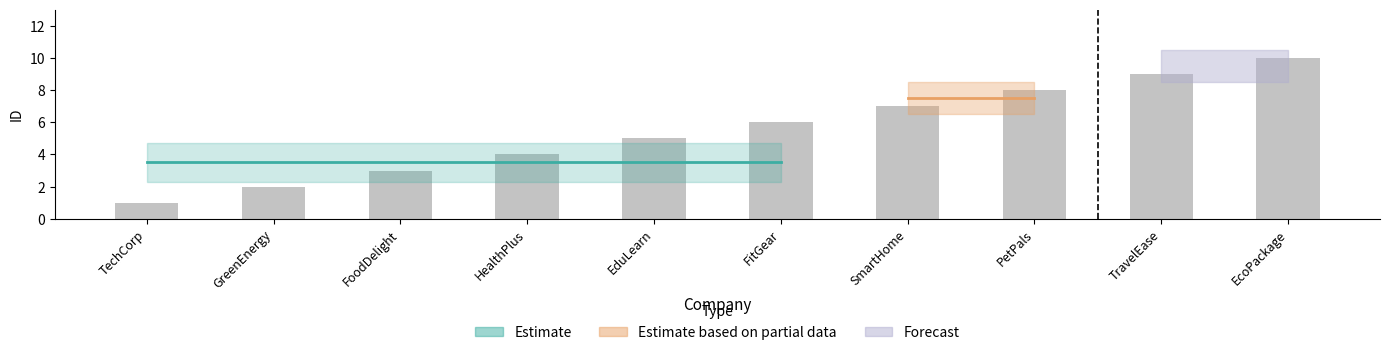

Reading right to left, list all the values displayed in this chart.

10	9	8	7	6	5	4	3	2	1